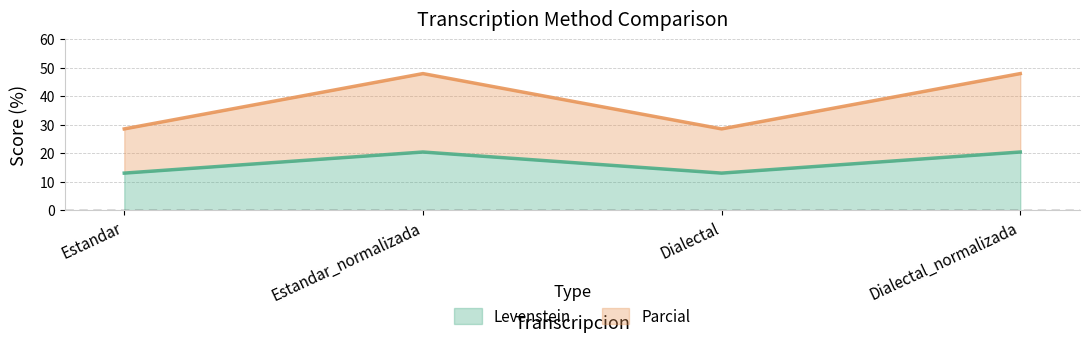

What is the difference between the Parcial values at Dialectal_normalizada and Estandar?

19.4